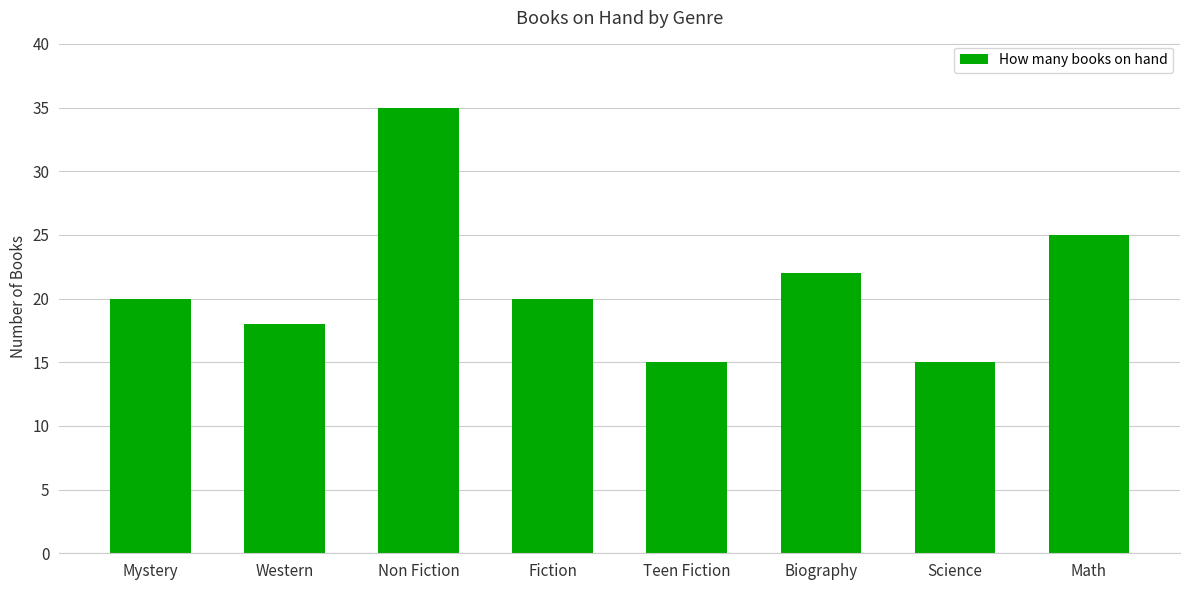

What is the approximate value at Mystery?

20